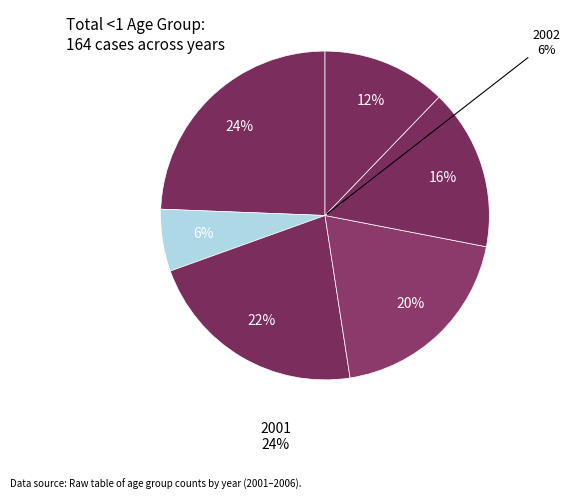

Between 2005 and 2002, which is larger?

2005